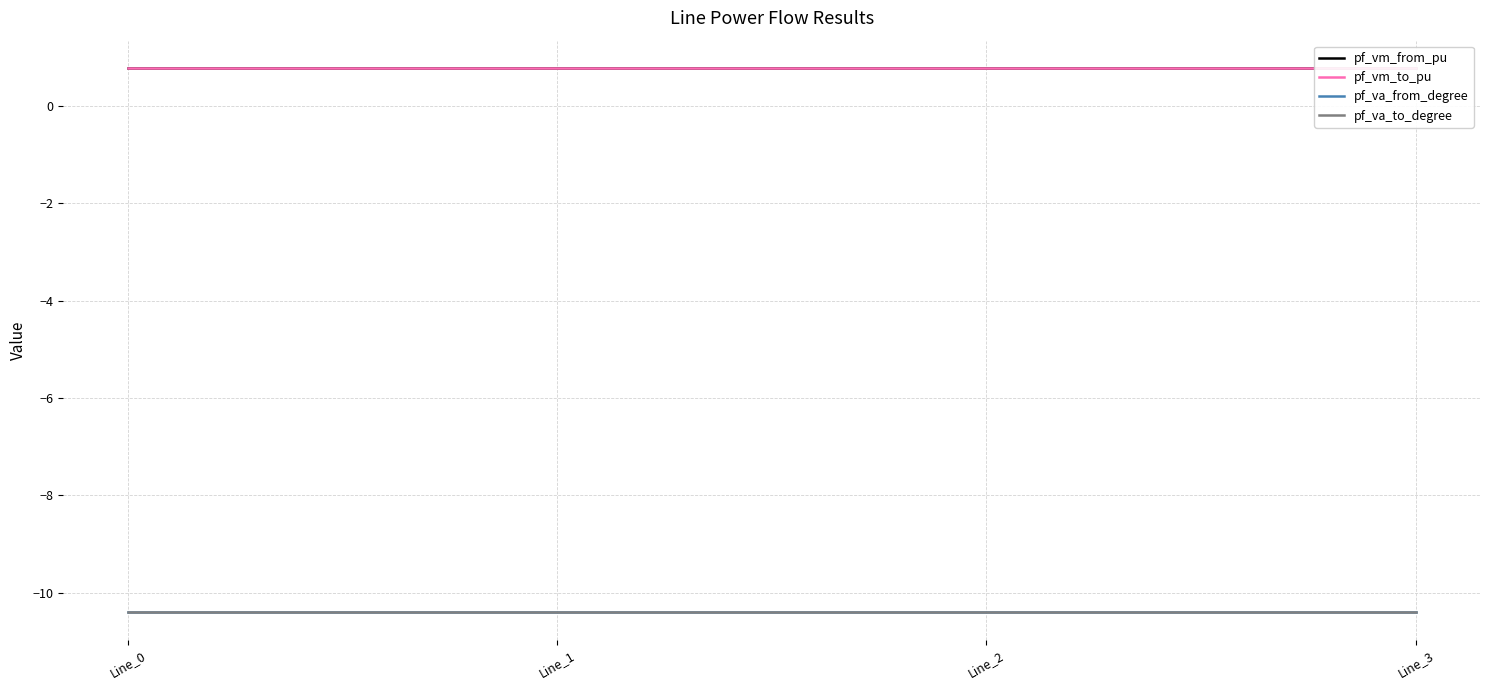

How many lines are shown in the chart?

4